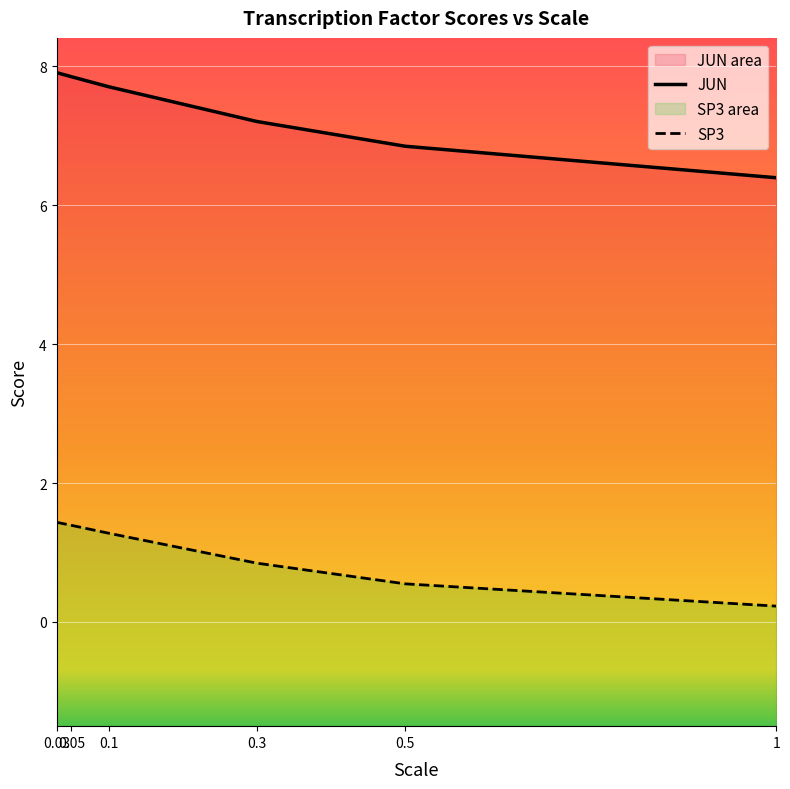

How many distinct data groups are displayed?

2